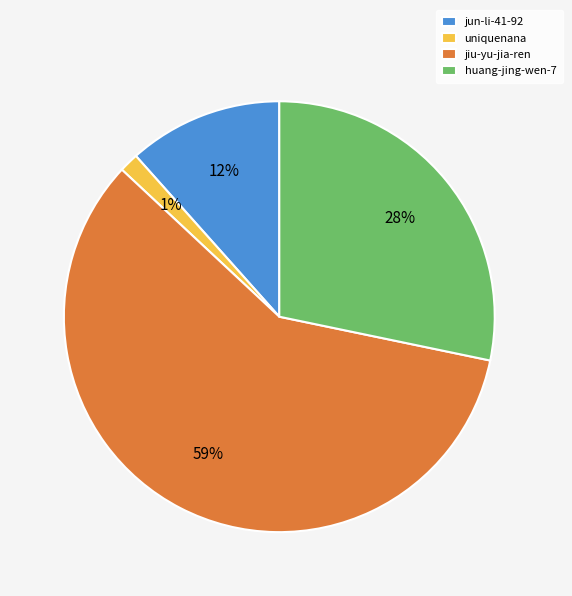

Which category accounts for the majority?

jiu-yu-jia-ren